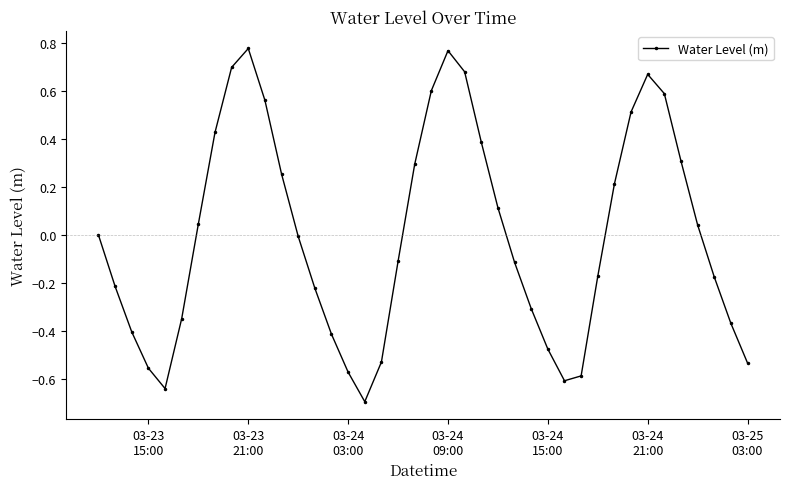

True or false: the data has more than 2 interior local peaks.

True